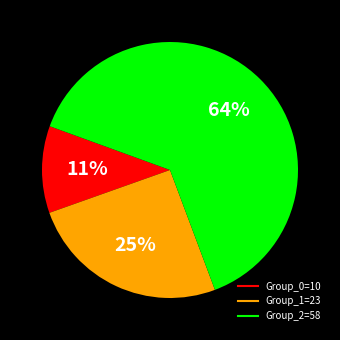

To the nearest percent, what is the average slice percentage?

33%